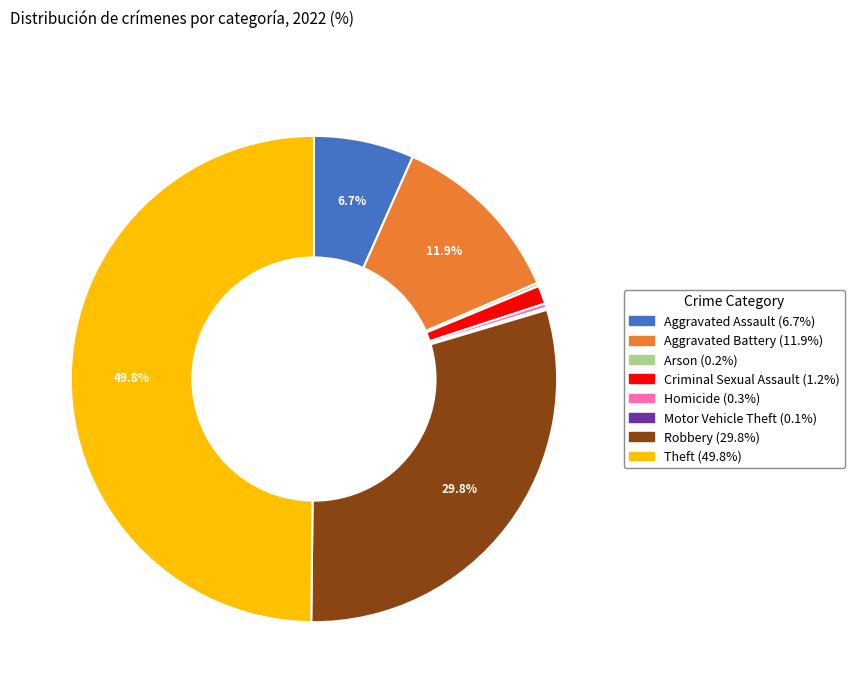

Which category has the biggest portion of the pie?

Theft